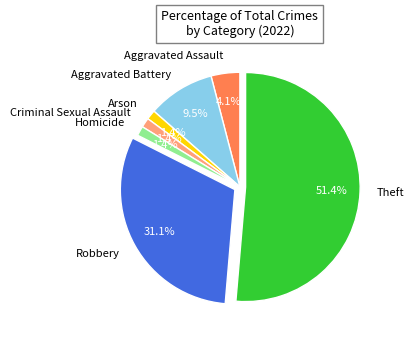

Is there a majority slice in this chart?

Yes